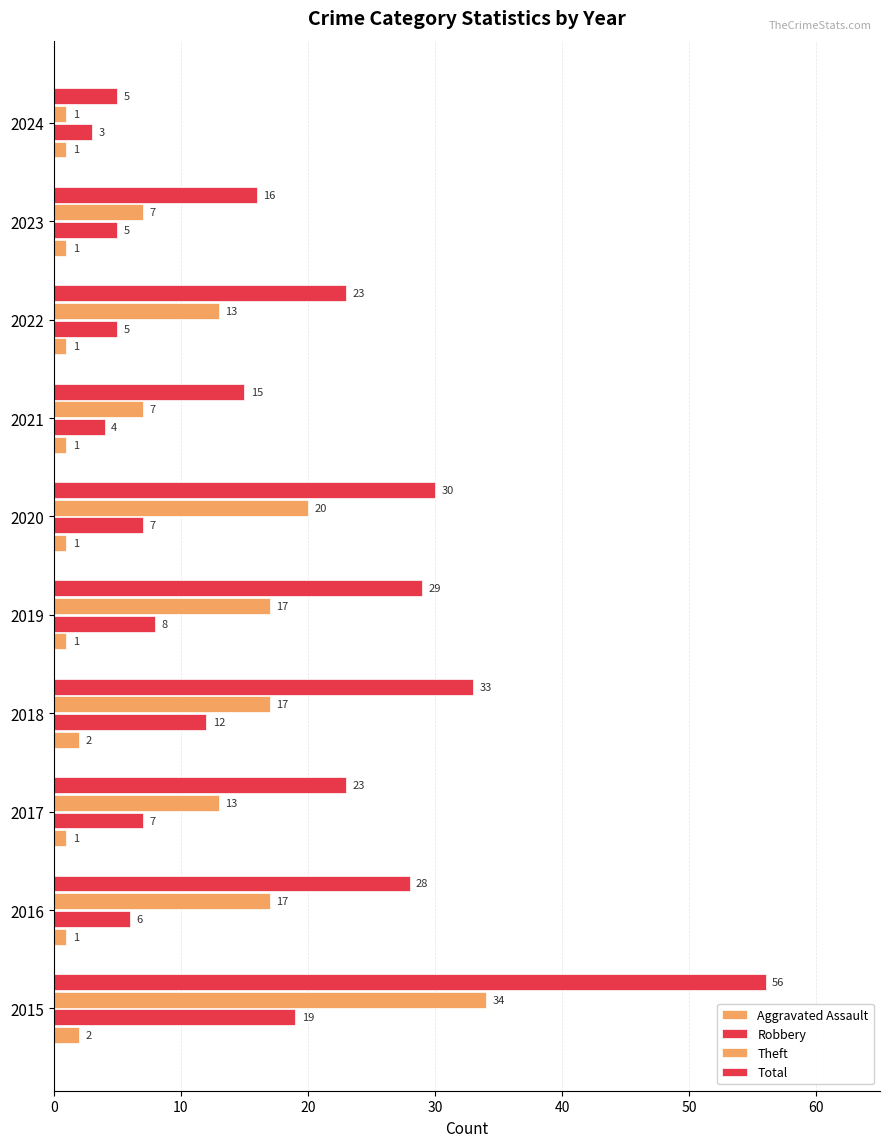

What is the value of the Robbery bar at the 6th from the left?

7